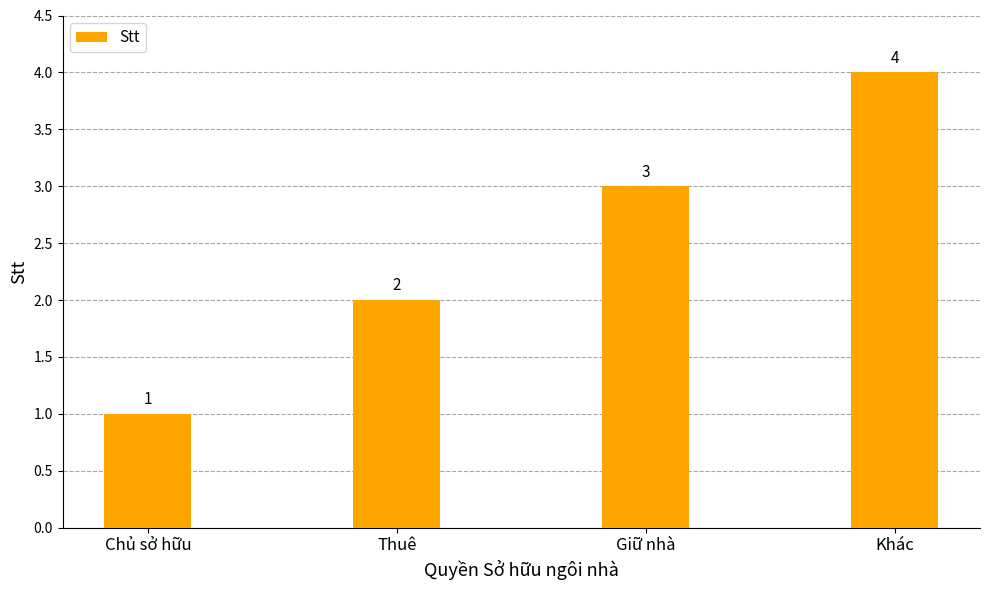

Reading right to left, list all the values displayed in this chart.

4	3	2	1